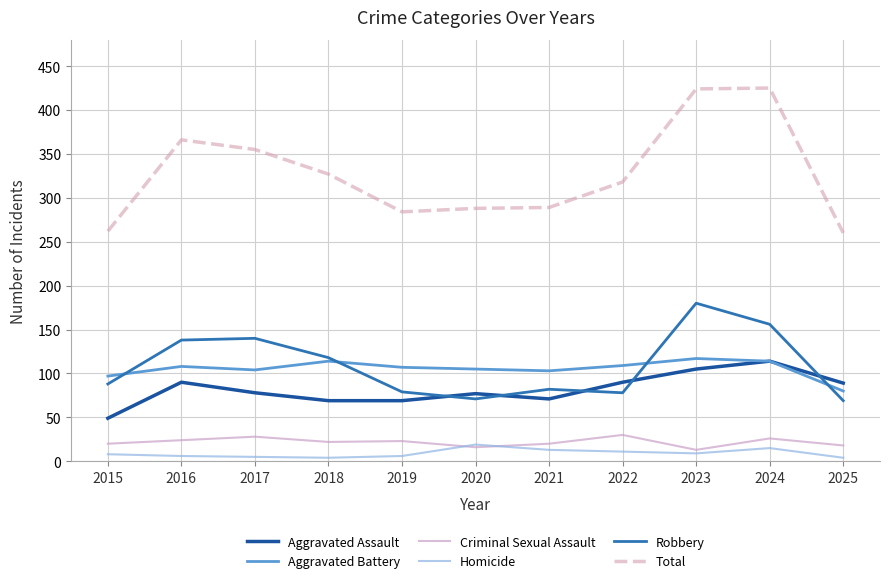

What is the minimum value for Total?

260